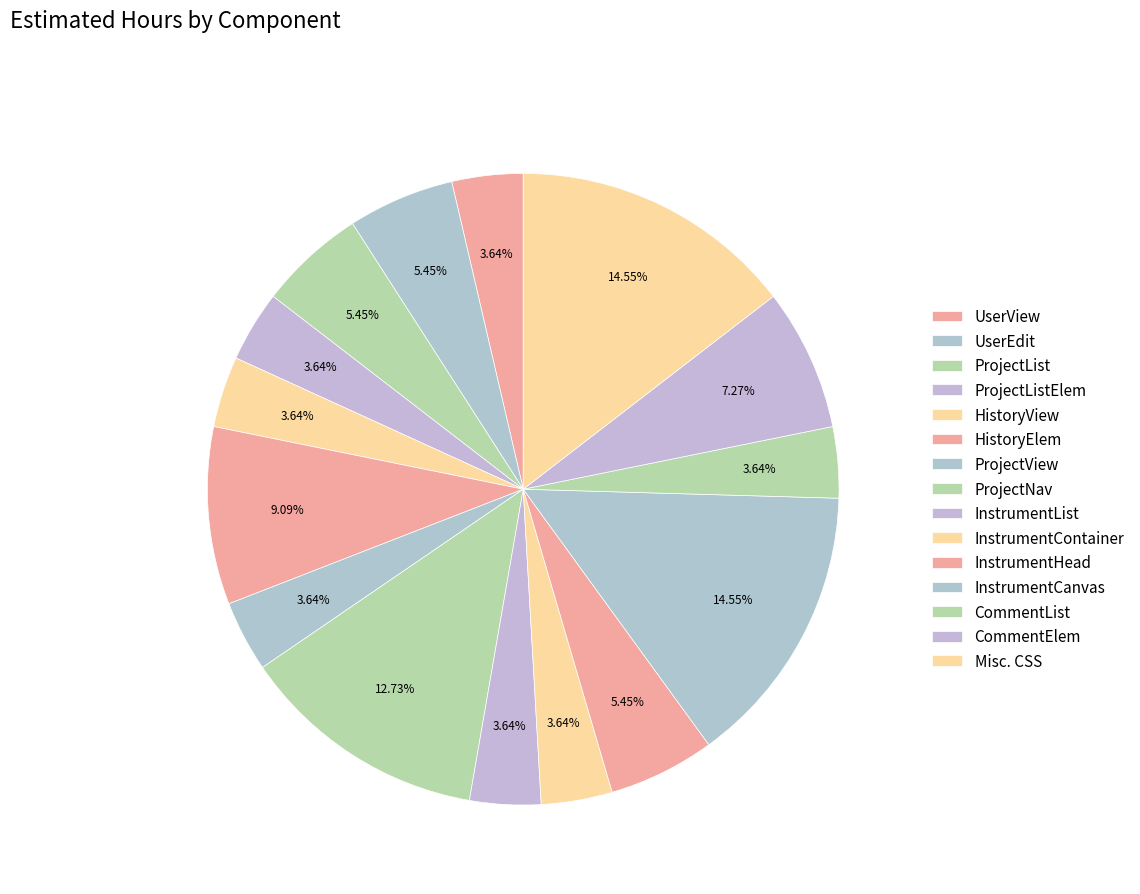

How many segments does this pie chart have?

15